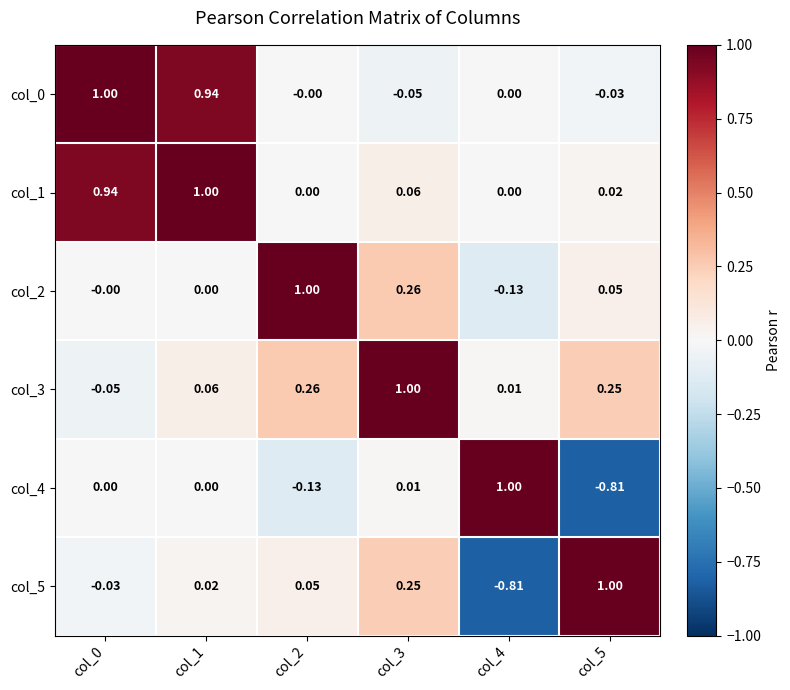

Is the value of col_5 at col_0 greater than the value of col_0 at col_4?

No